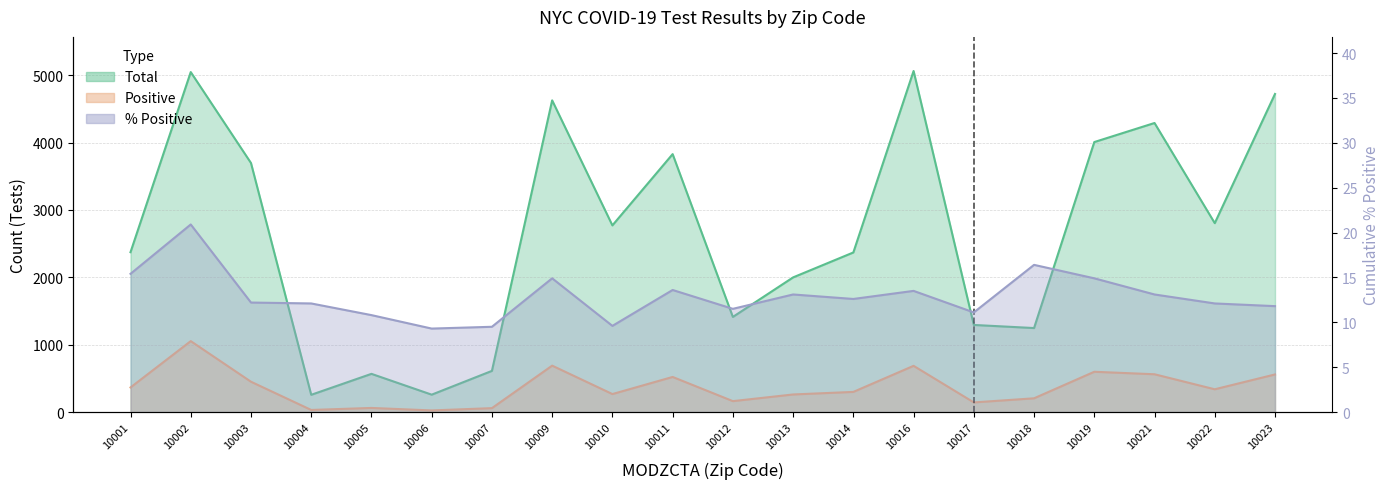

True or false: Total has a value of 7130.7 at 10023.

False